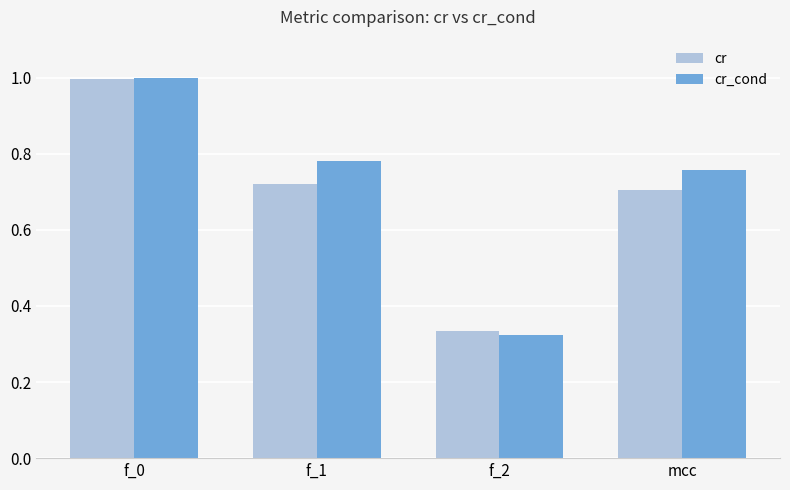

How many distinct data groups are displayed?

2